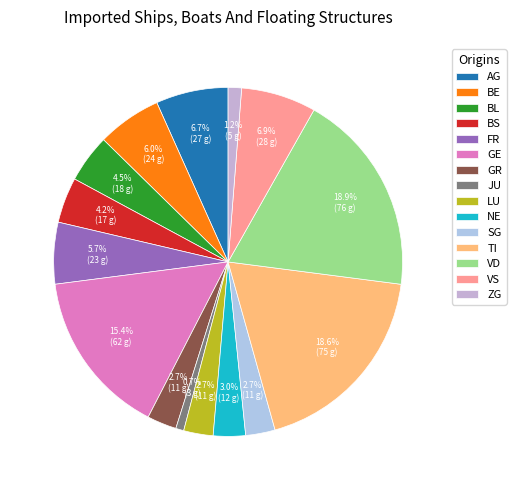

Count the number of slices in the pie.

15